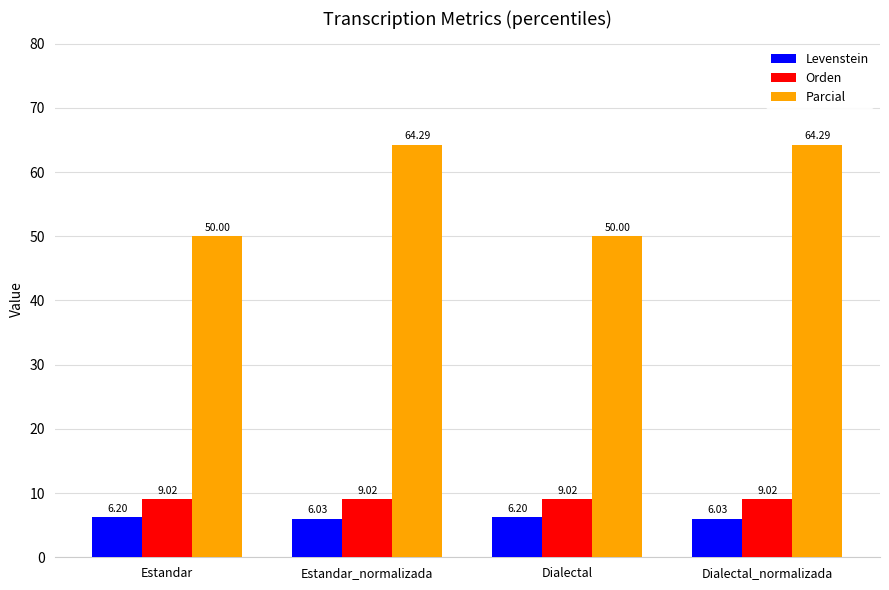

Which series has the widest spread of values?

Parcial